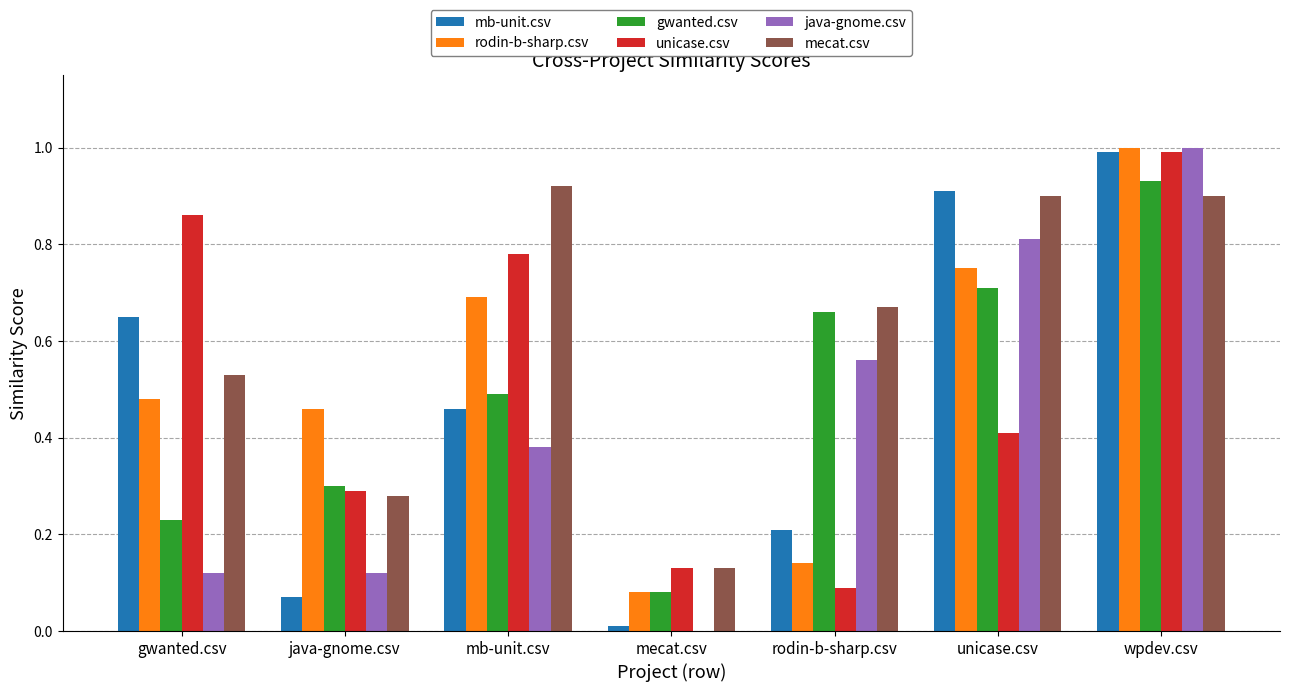

Which series has the largest total across all categories?

mecat.csv